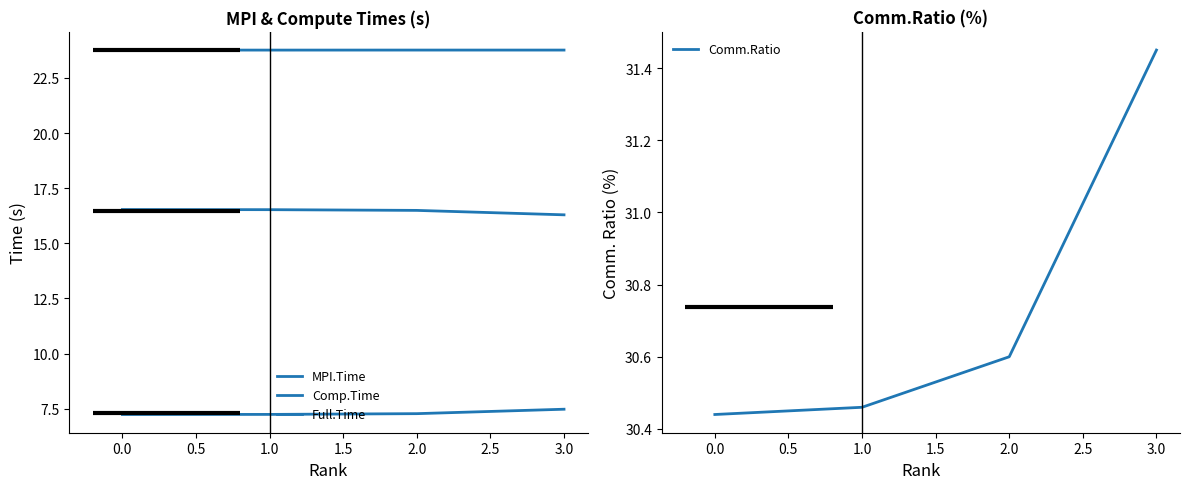

How many Comm.Ratio values are between 30 and 31?

3